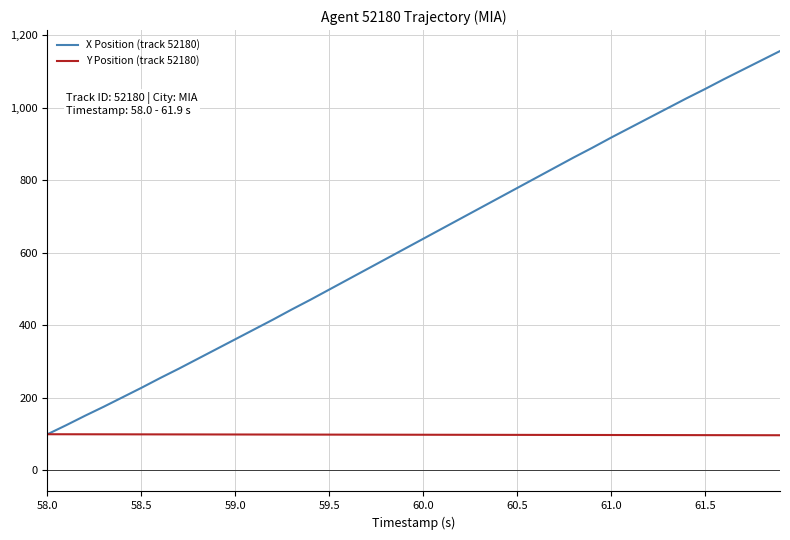

What is the maximum value shown in the chart?

1157.0